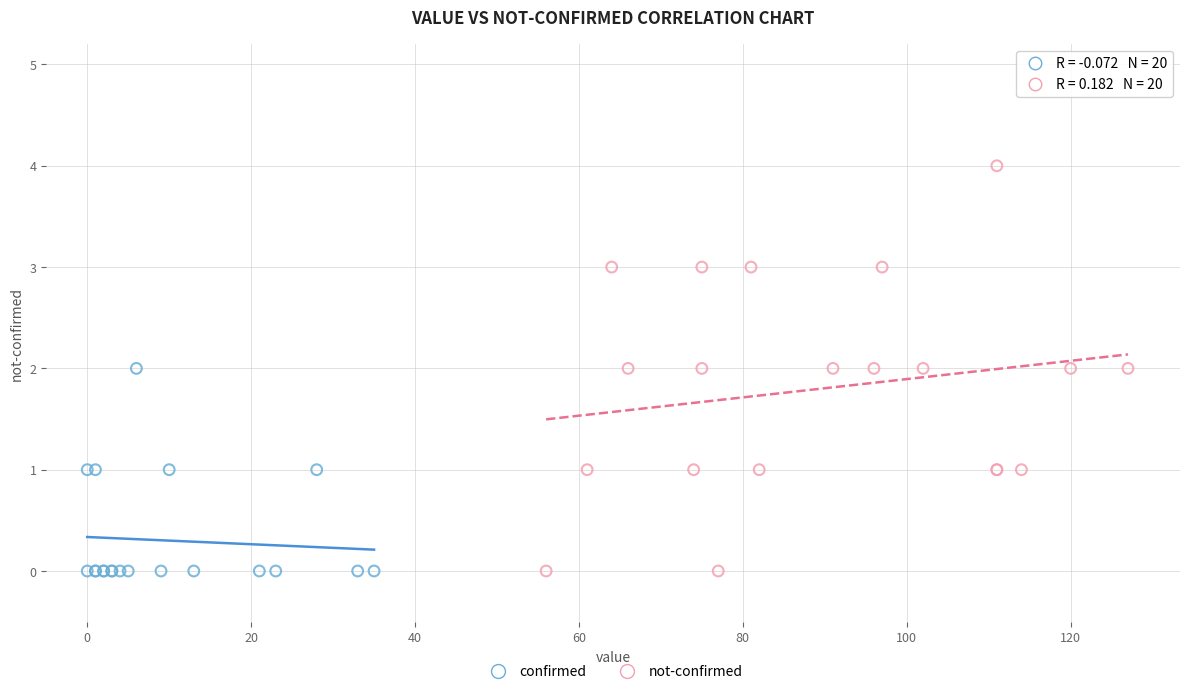

Which series contains the highest Y value?

not-confirmed